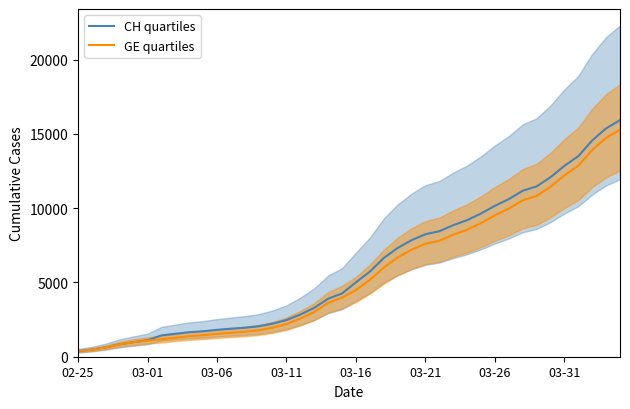

What is the smallest value displayed?

375